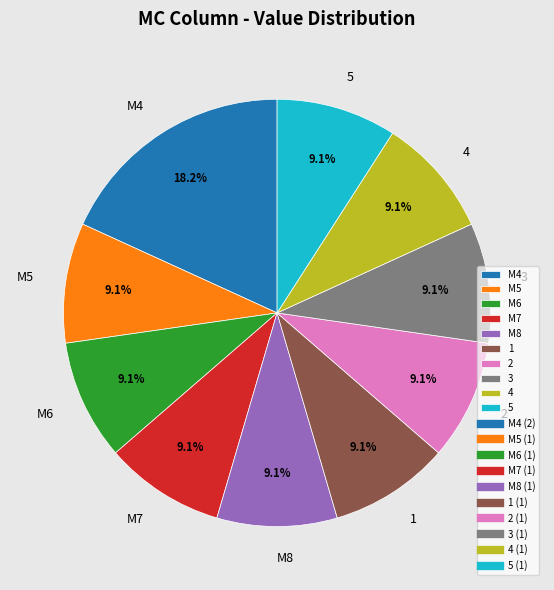

What is the ratio of the value at 5 to the value at M6?

1.0